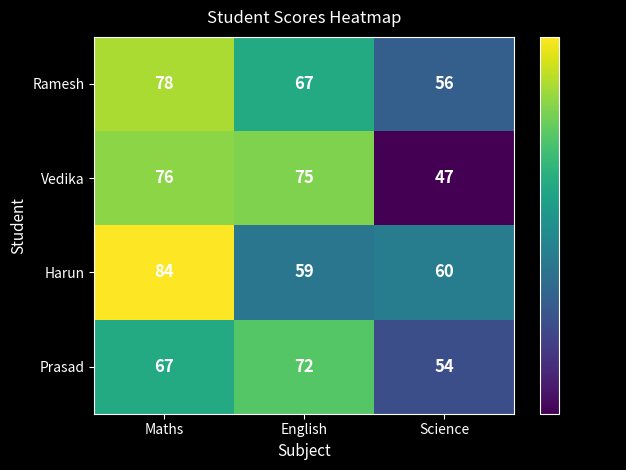

Which category has the lowest value across all series?

Science